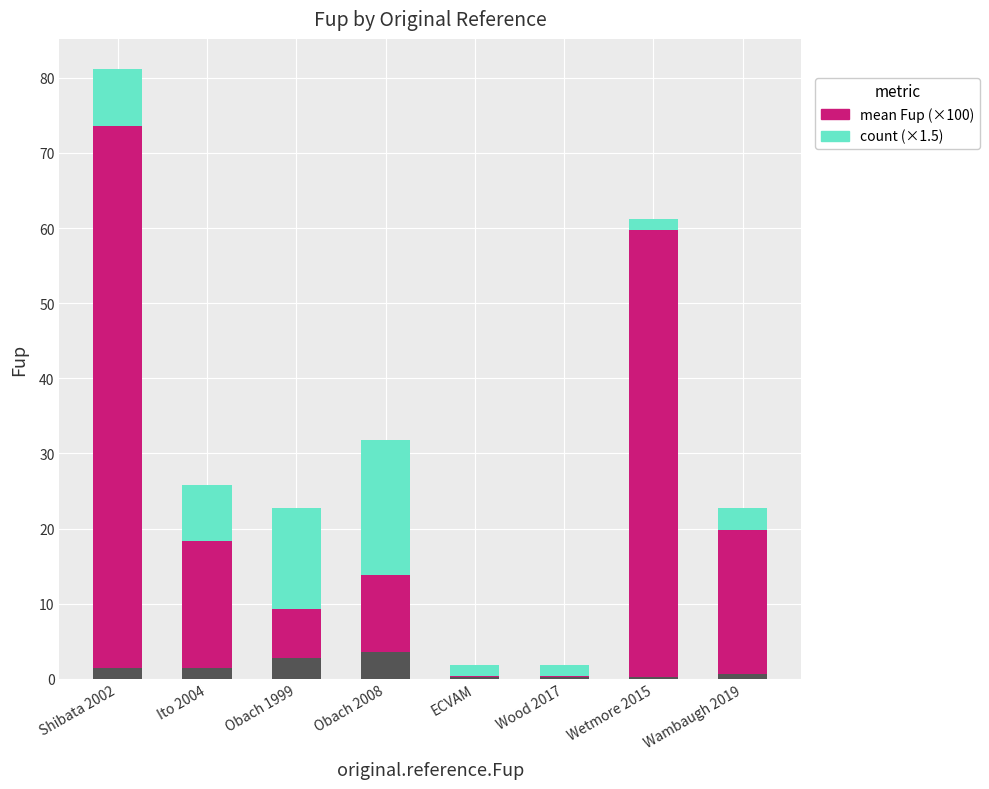

What position from the right is Obach 1999?

6